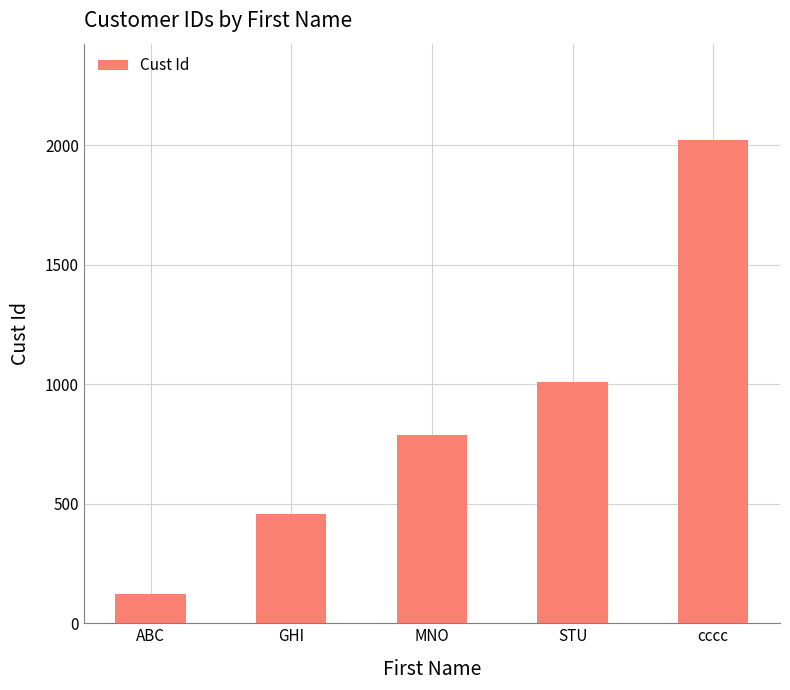

How many data points does each series have?

5